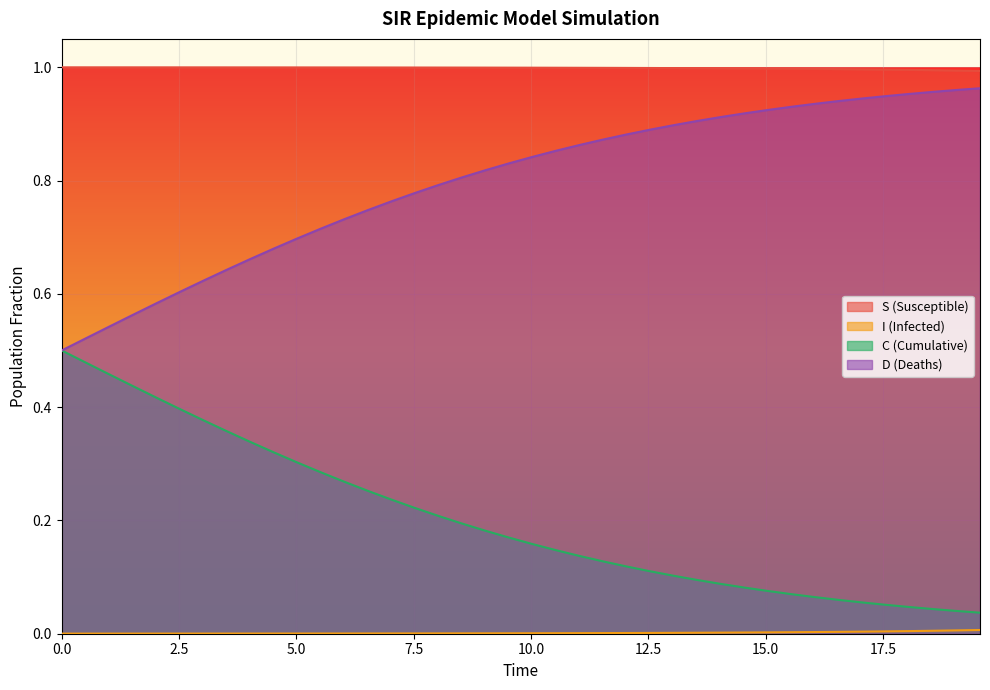

True or false: D (Deaths) and S (Susceptible) cross at least once.

False